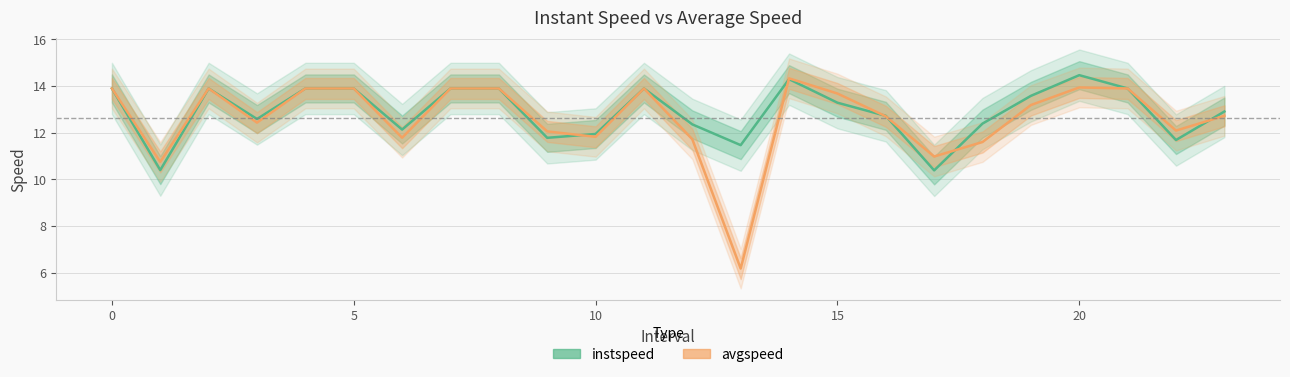

True or false: avgspeed has a value of 13.9 at 20.

True